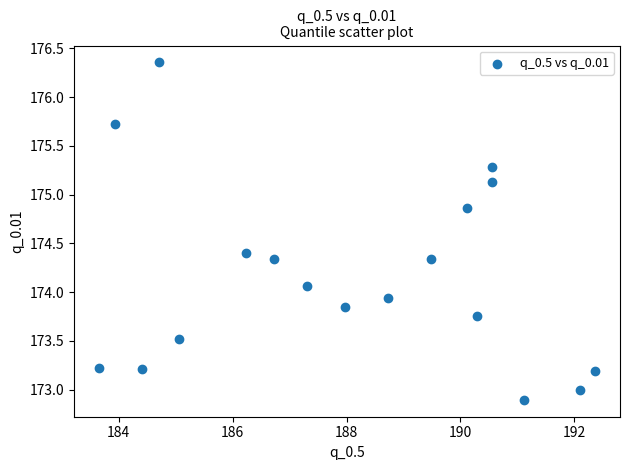

What is the range of Y values (max minus min)?

3.5